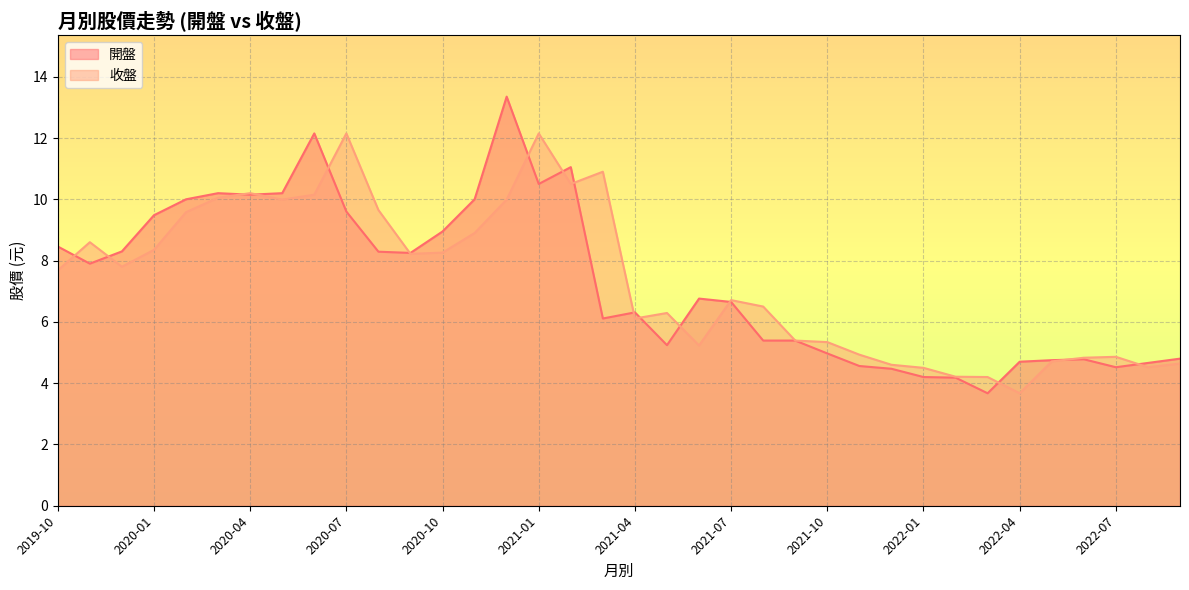

Rank the series by their maximum value, from highest to lowest.

開盤, 收盤